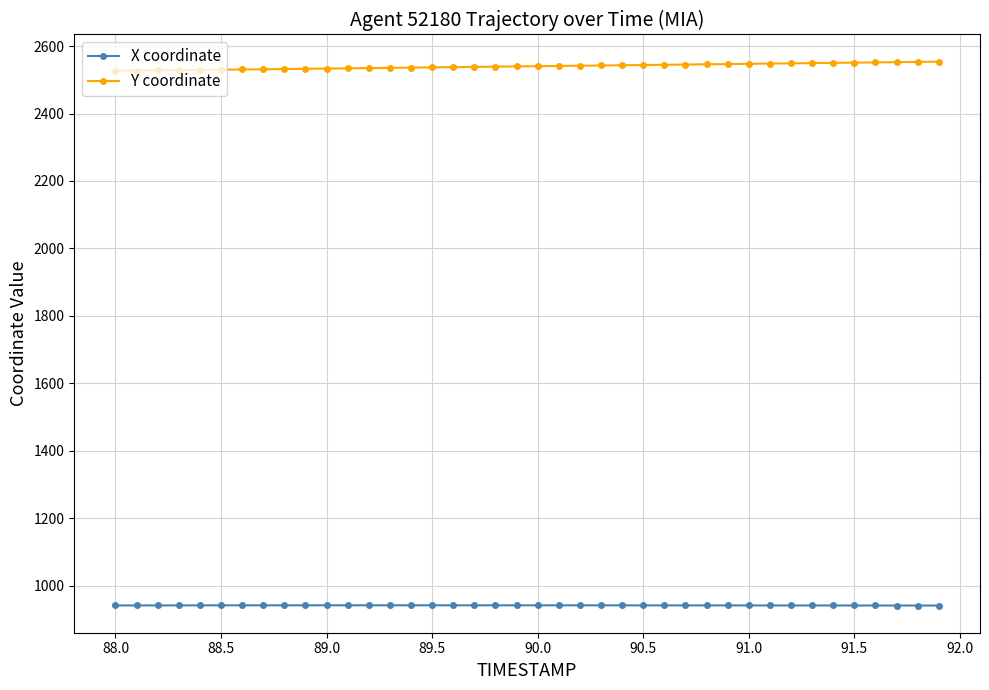

True or false: Y coordinate and X coordinate cross at least once.

False